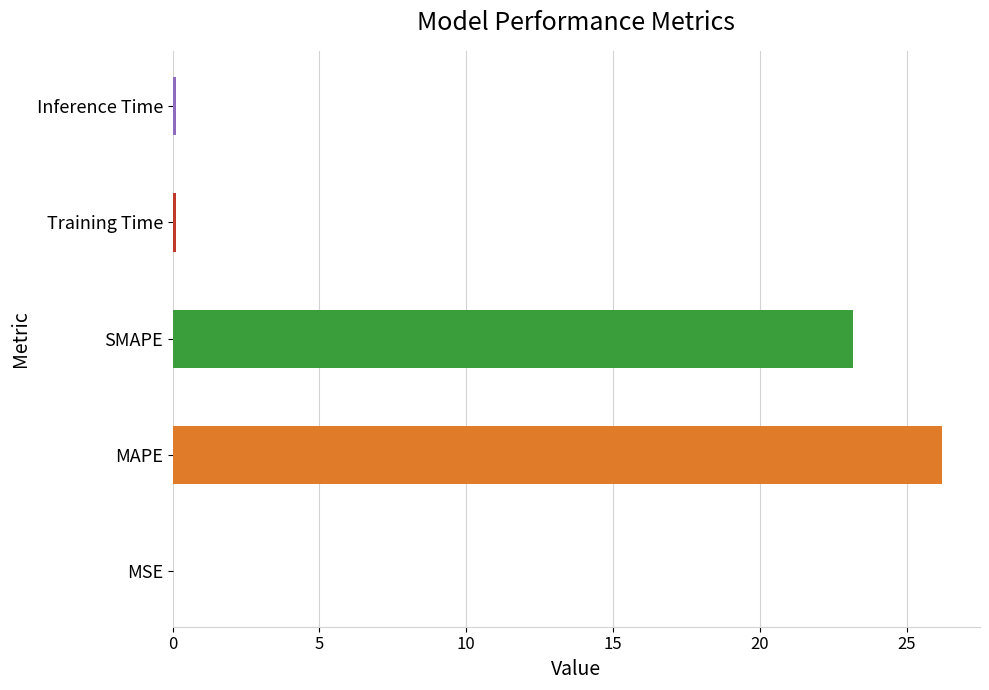

Are the bars horizontal?

Yes